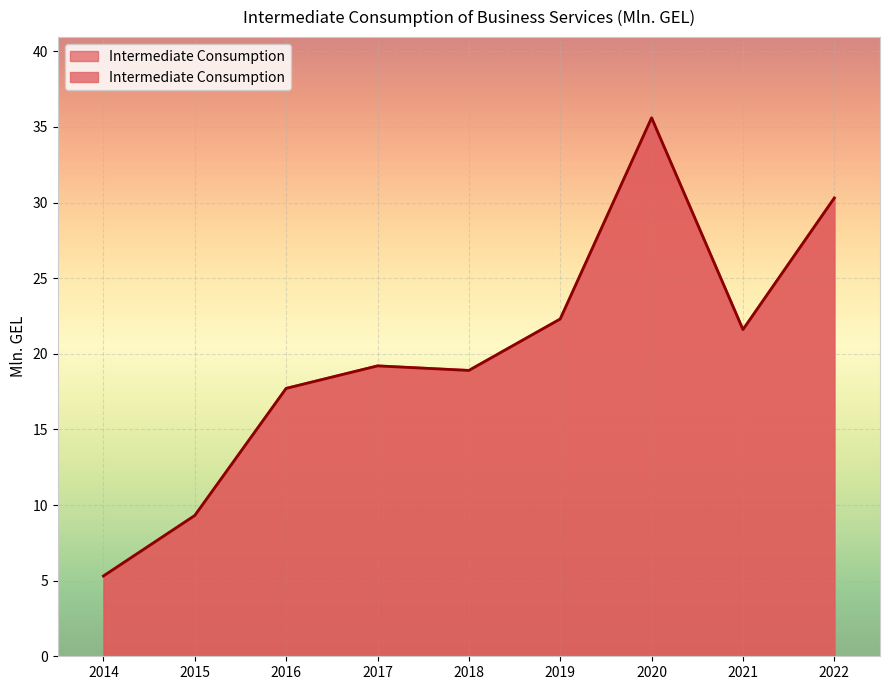

What is the sum of all values?

180.2